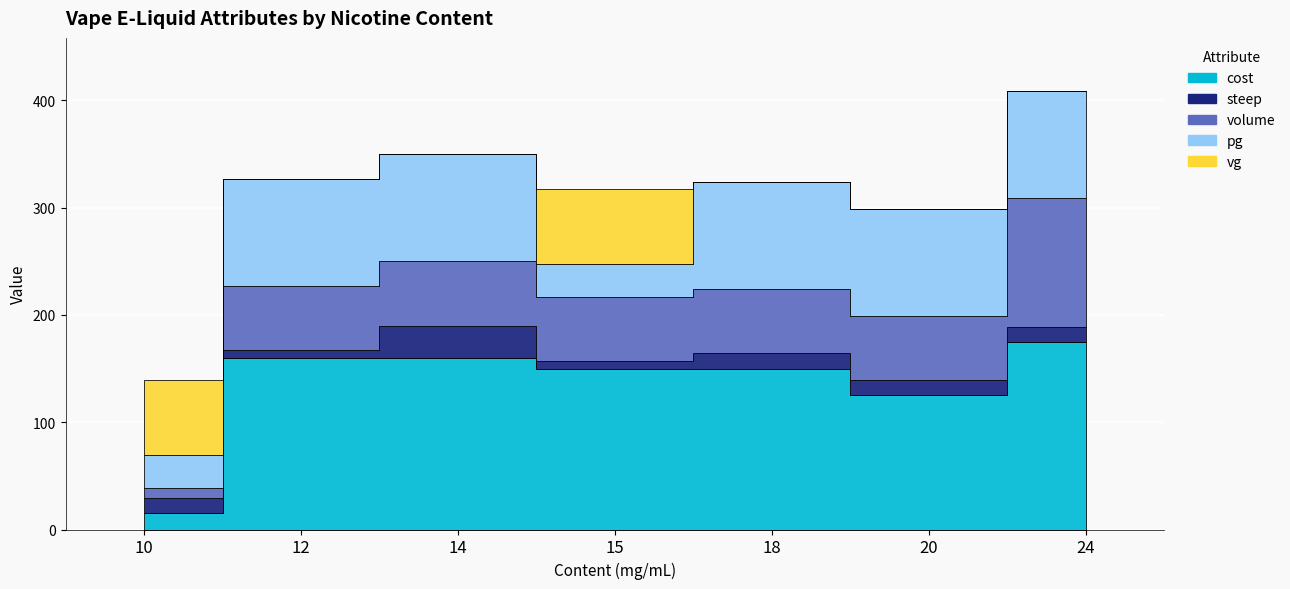

What is the maximum value shown in the chart?

175